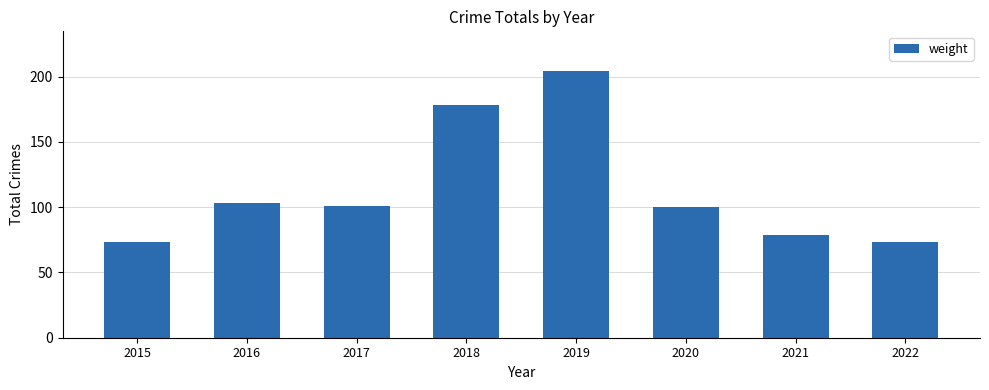

What is the difference between the values at 2018 and 2015?

105